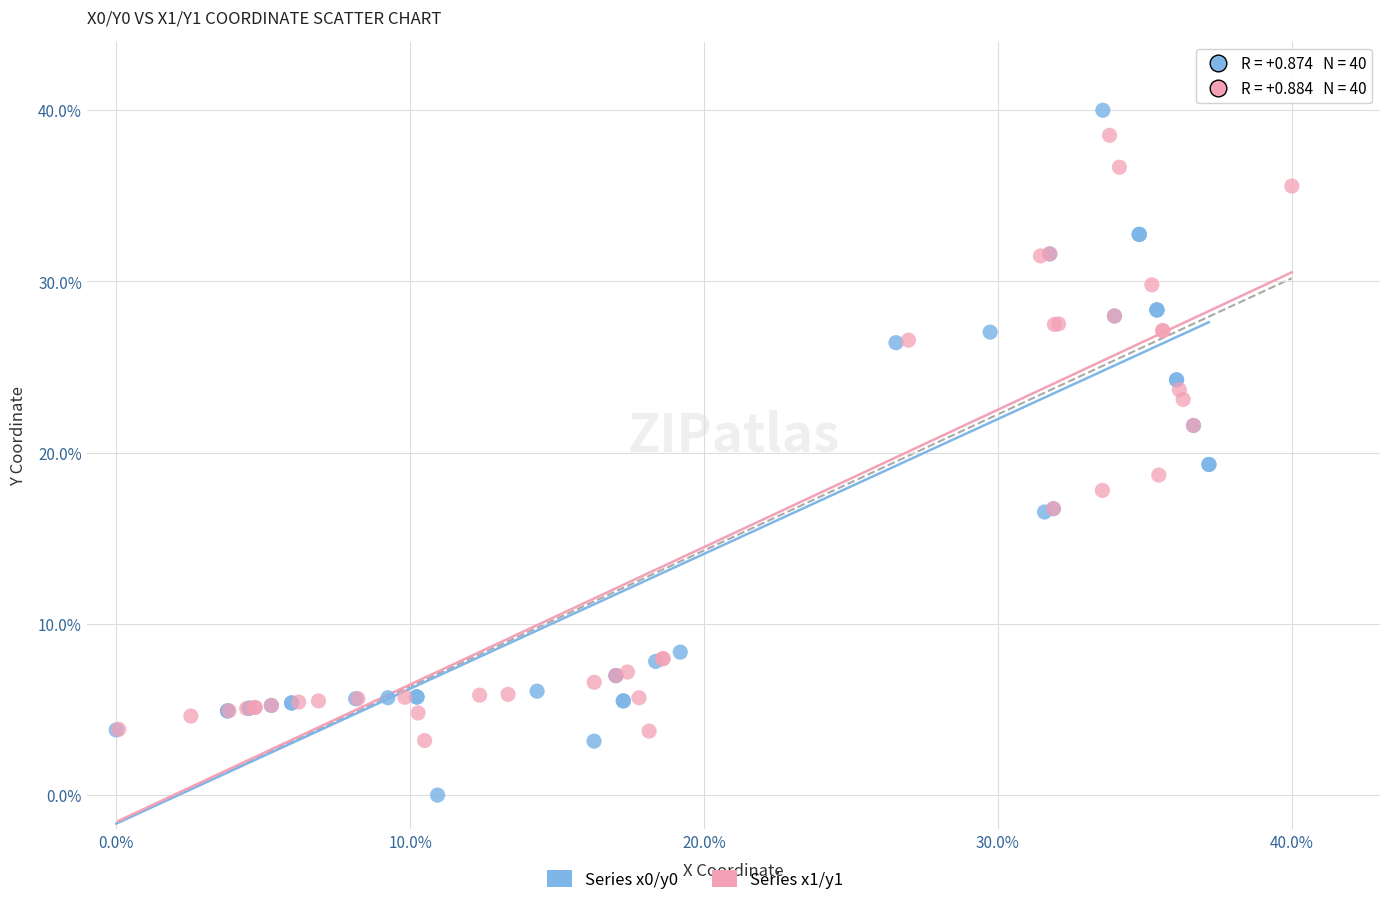

Which series contains the lowest Y value?

Series x0/y0